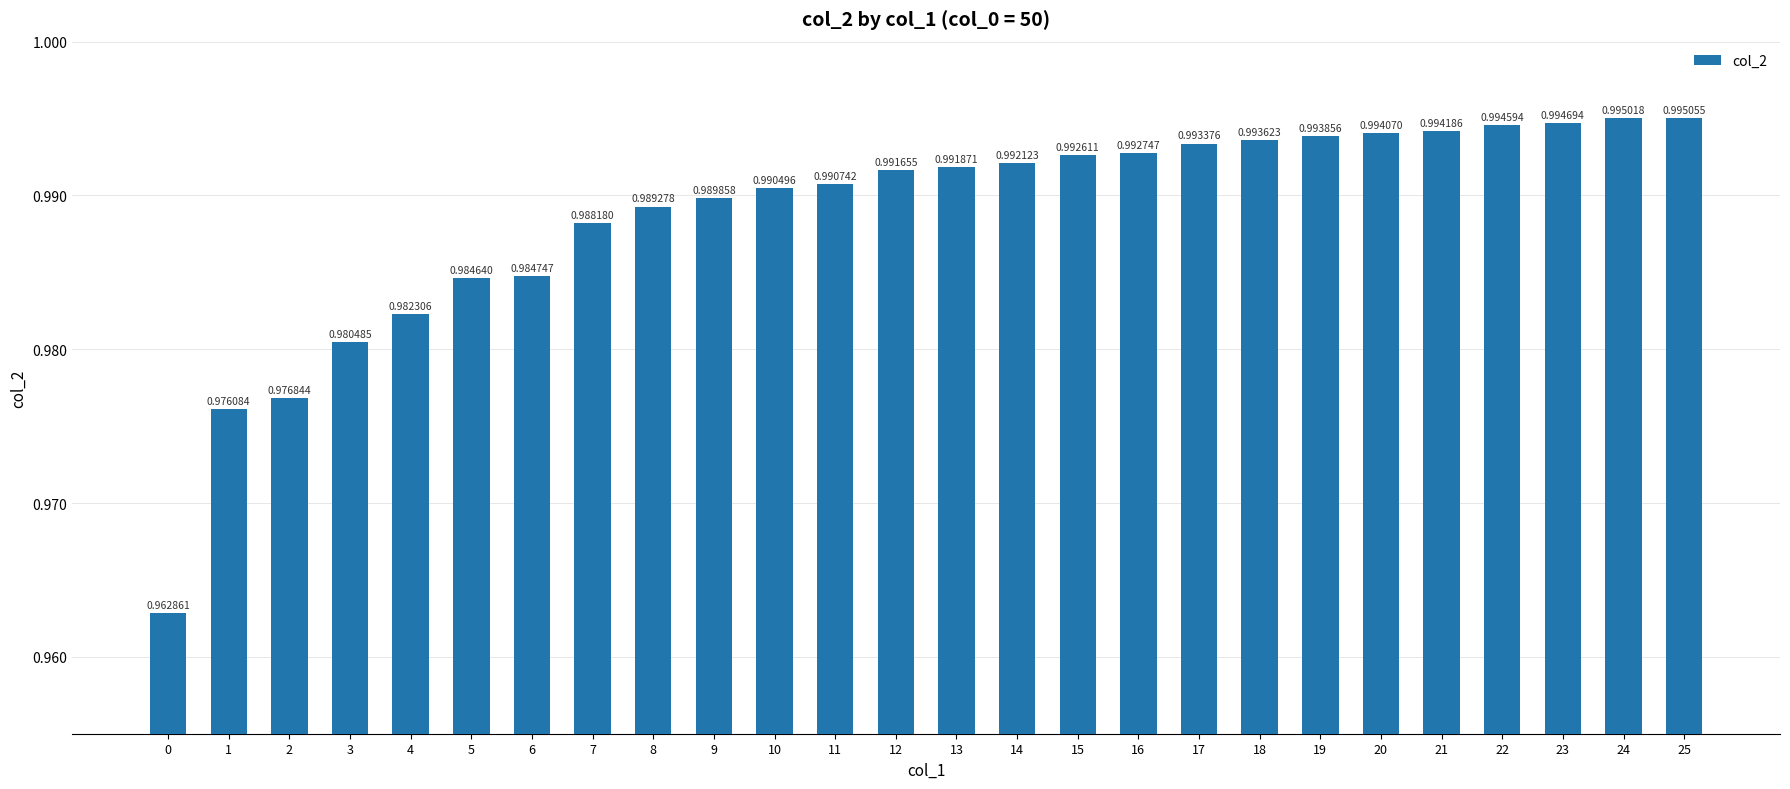

Rank the categories by value from highest to lowest.

25, 24, 23, 22, 21, 20, 19, 18, 17, 16, 15, 14, 13, 12, 11, 10, 9, 8, 7, 6, 5, 4, 3, 2, 1, 0